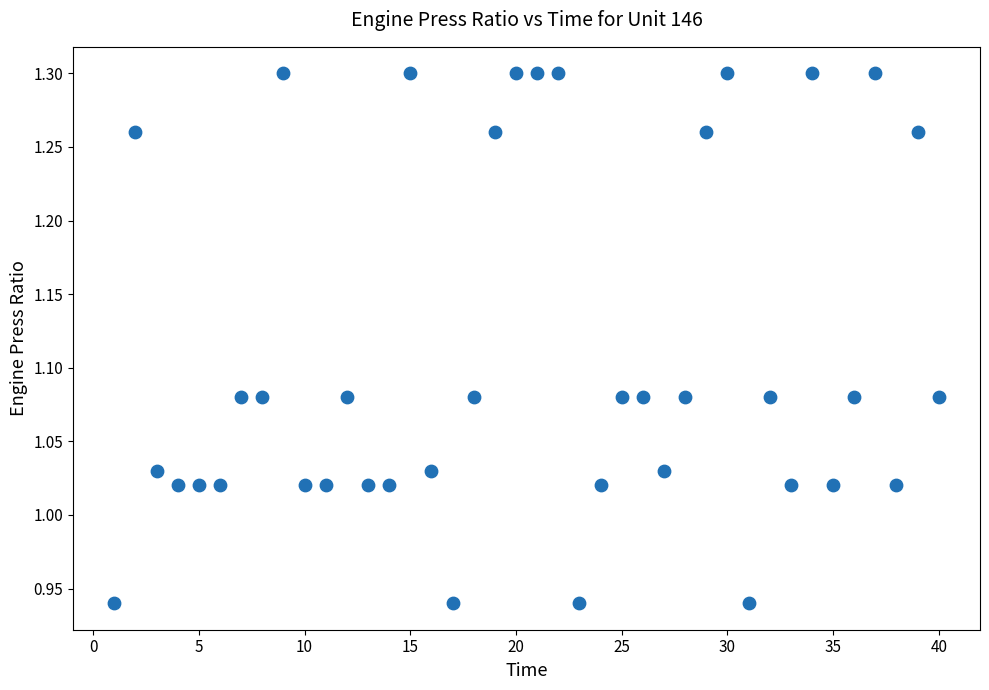

What is the range of X values (max minus min)?

39.0